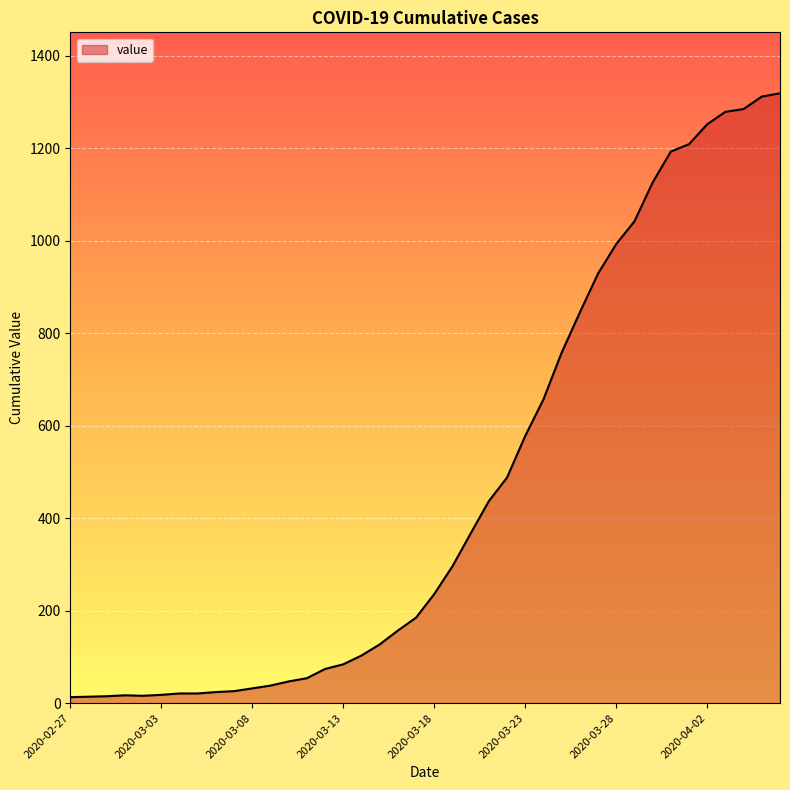

What is the difference between the maximum and minimum values?

1306